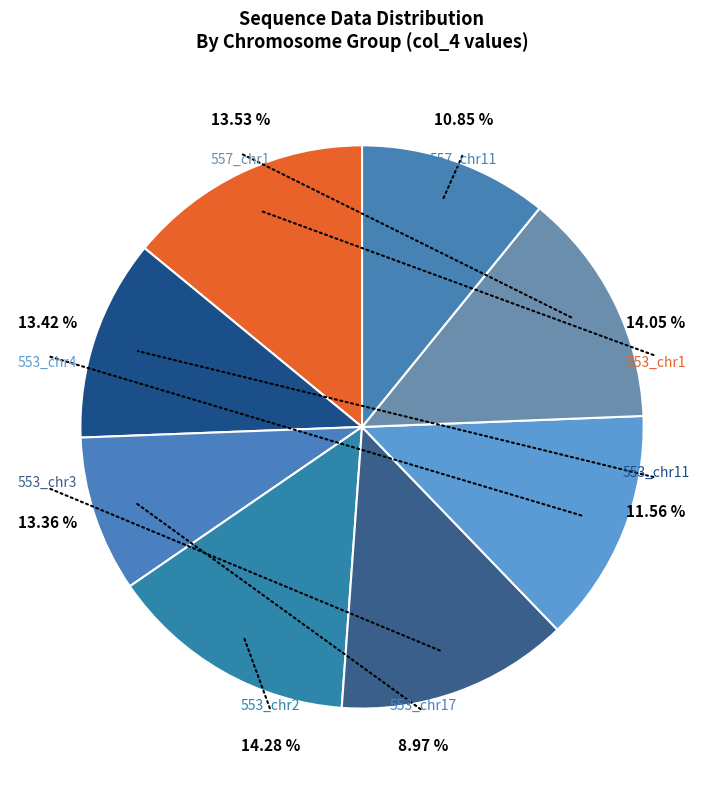

Does any single category account for the majority?

No